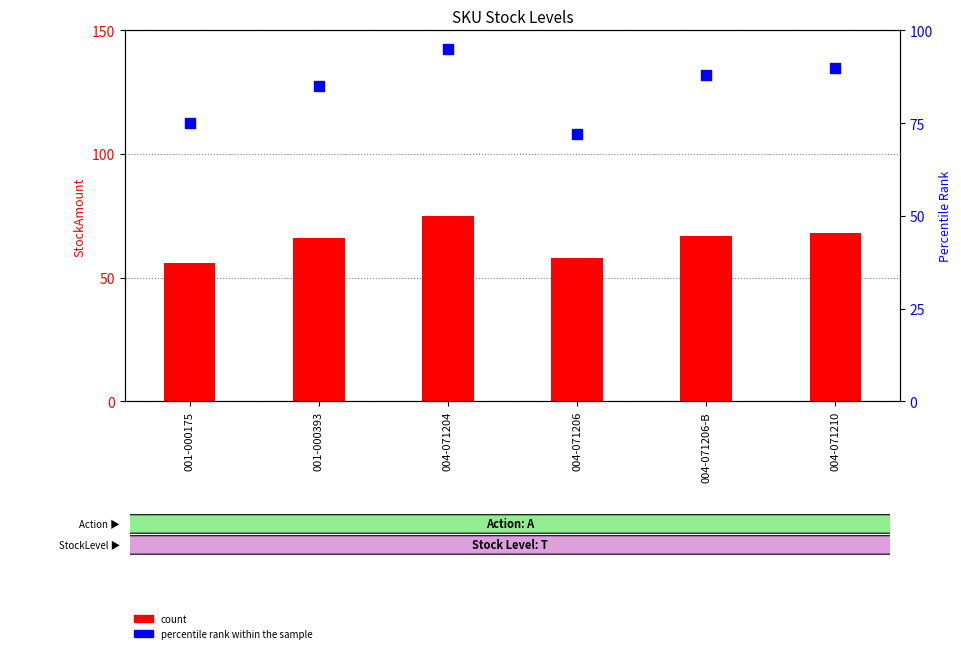

Which series has the largest Y range (max minus min)?

percentile rank within the sample